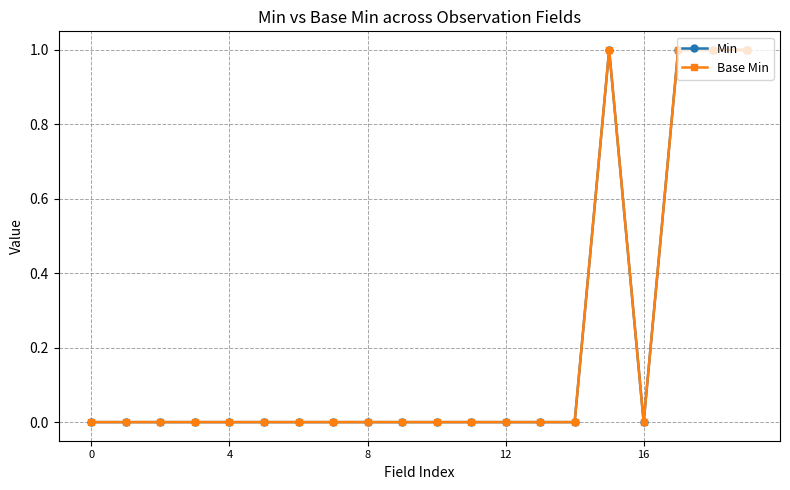

How many lines are shown in the chart?

2